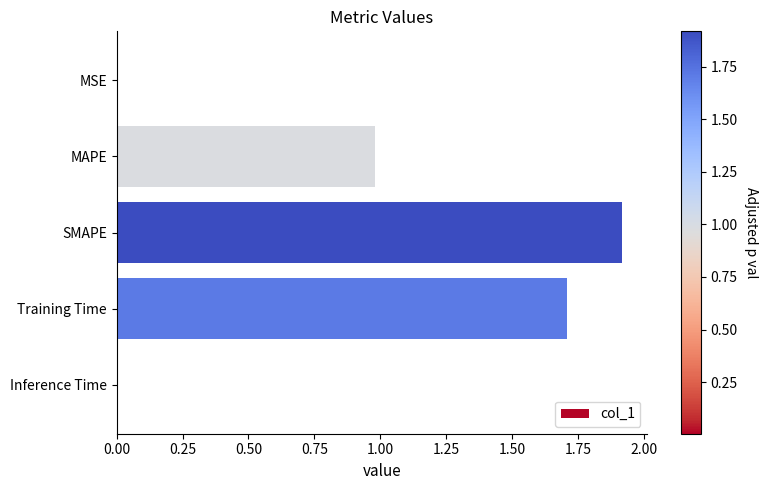

What is the sum of all values?

4.6